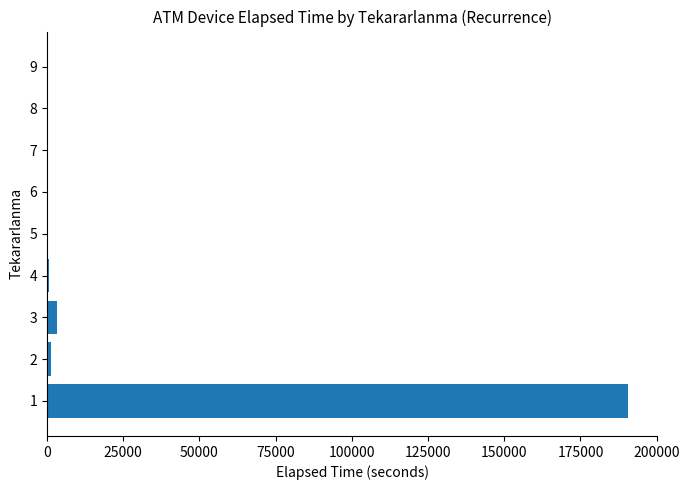

Is it true that the value at 1 is 292207?

False